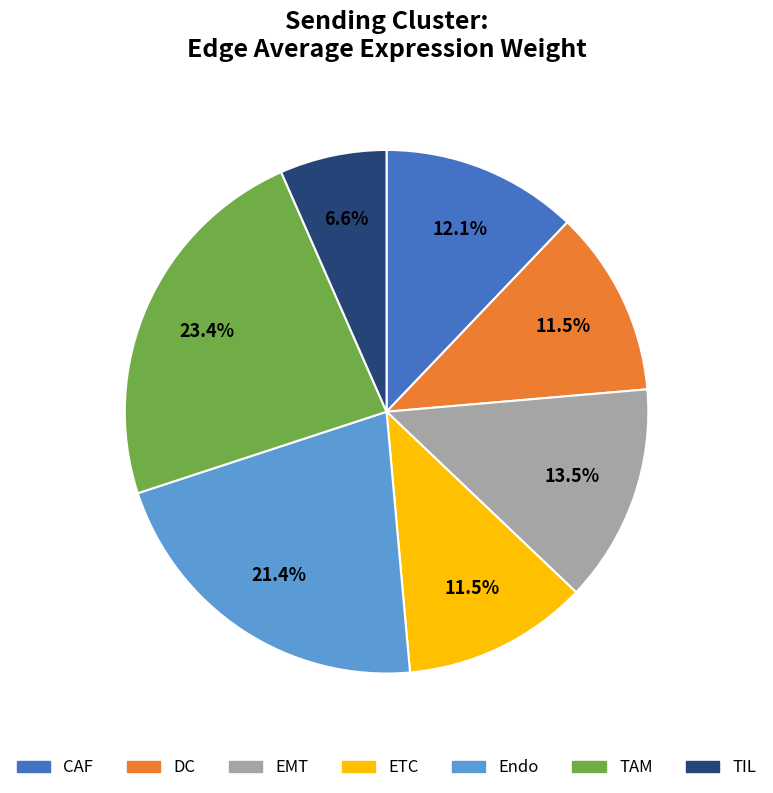

To the nearest percent, what is the difference between the CAF and DC slice percentages?

1%